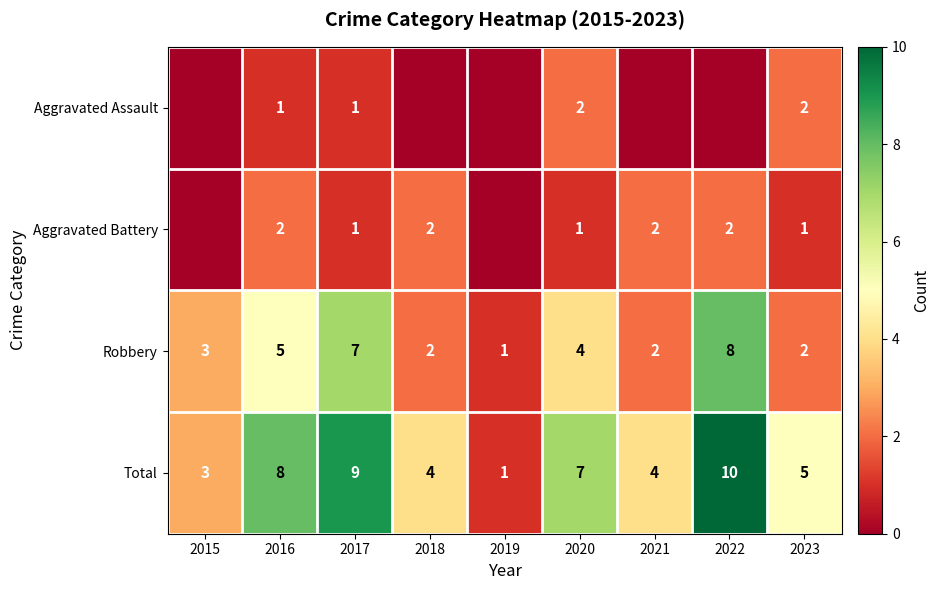

Where does the Total series first go above 5?

2016